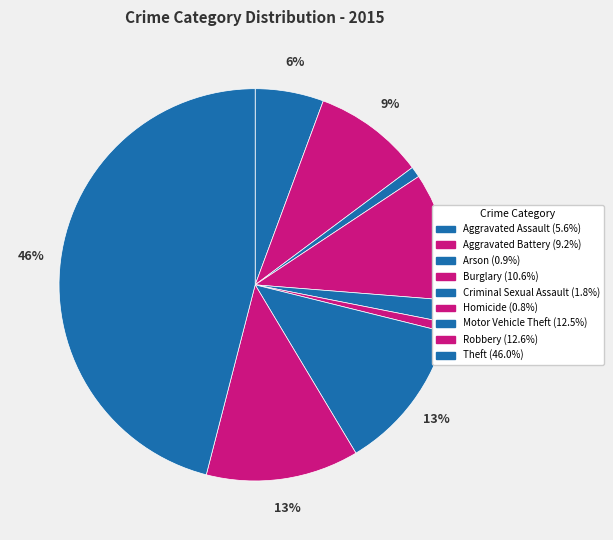

How many slices are in this pie chart?

9